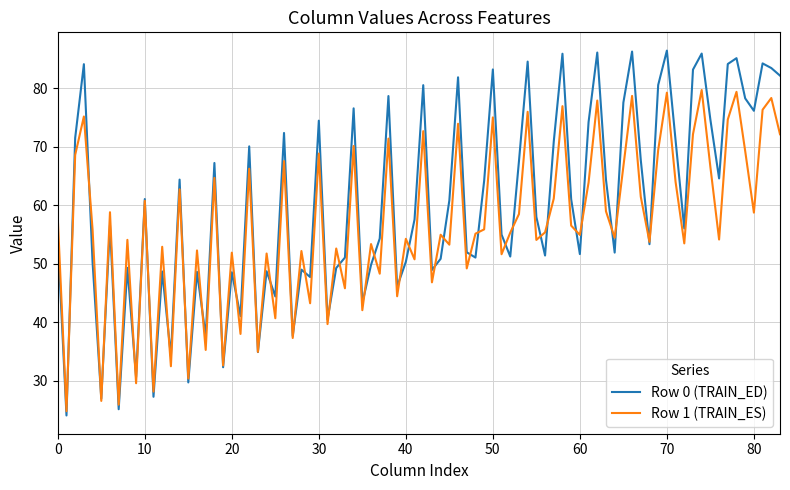

Which series has the largest total across all categories?

Row 0 (TRAIN_ED)